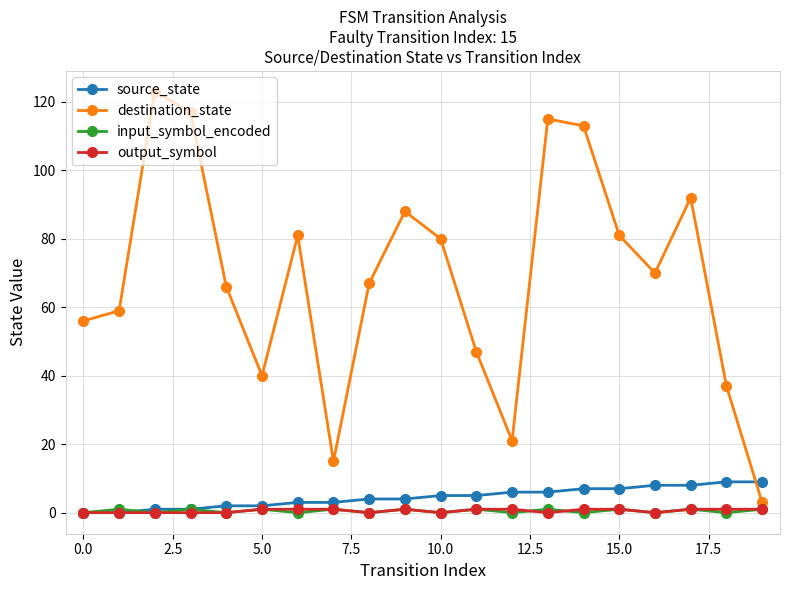

True or false: destination_state and source_state cross at least once.

True